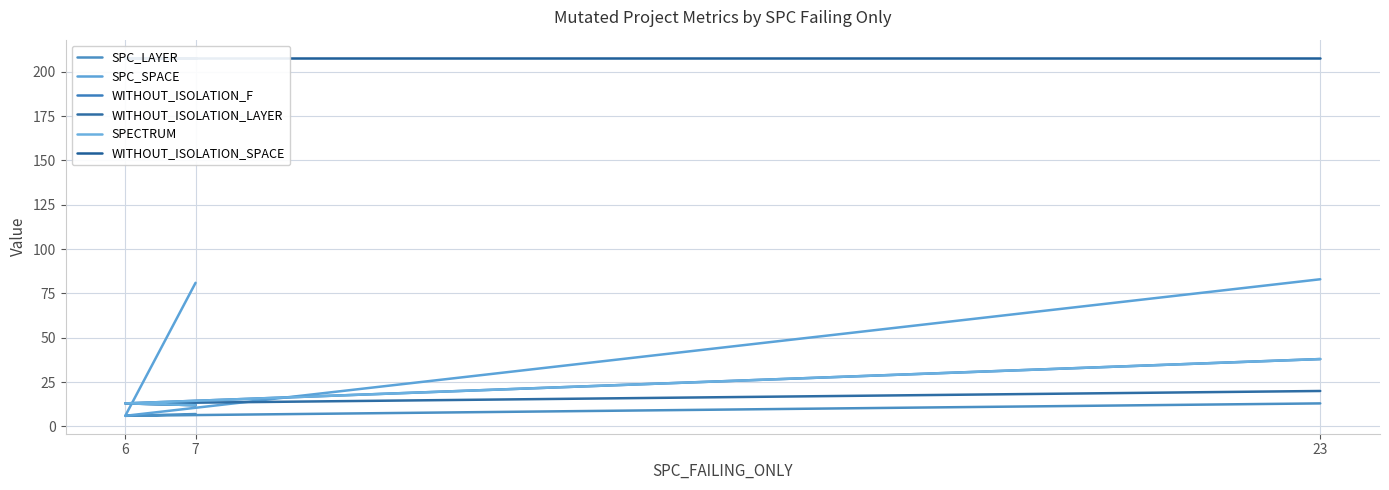

How many WITHOUT_ISOLATION_LAYER values are between 12 and 20?

3